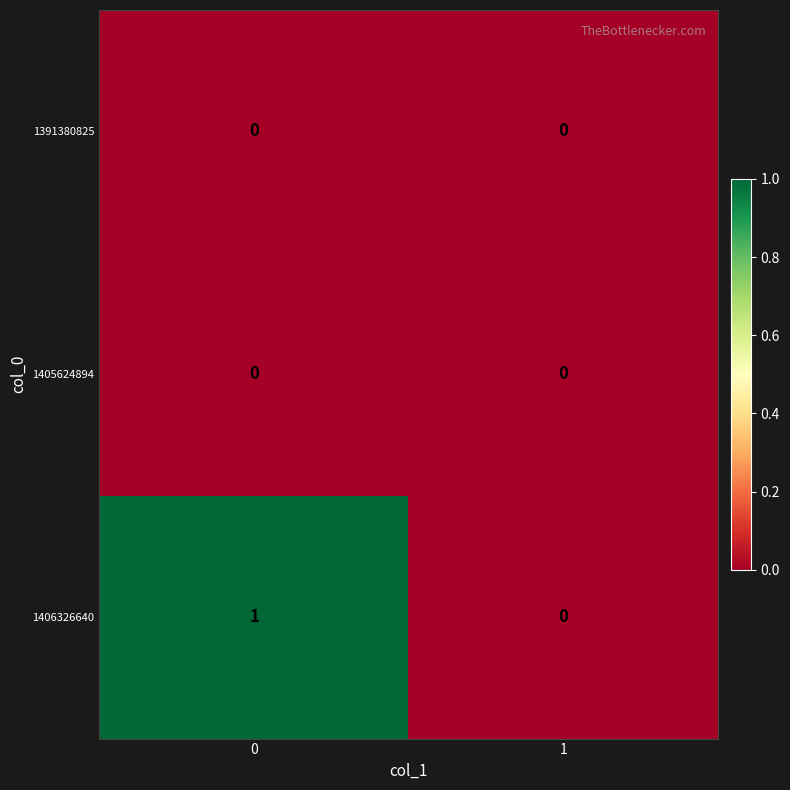

Is it true that 1406326640 equals -1 at 1?

False